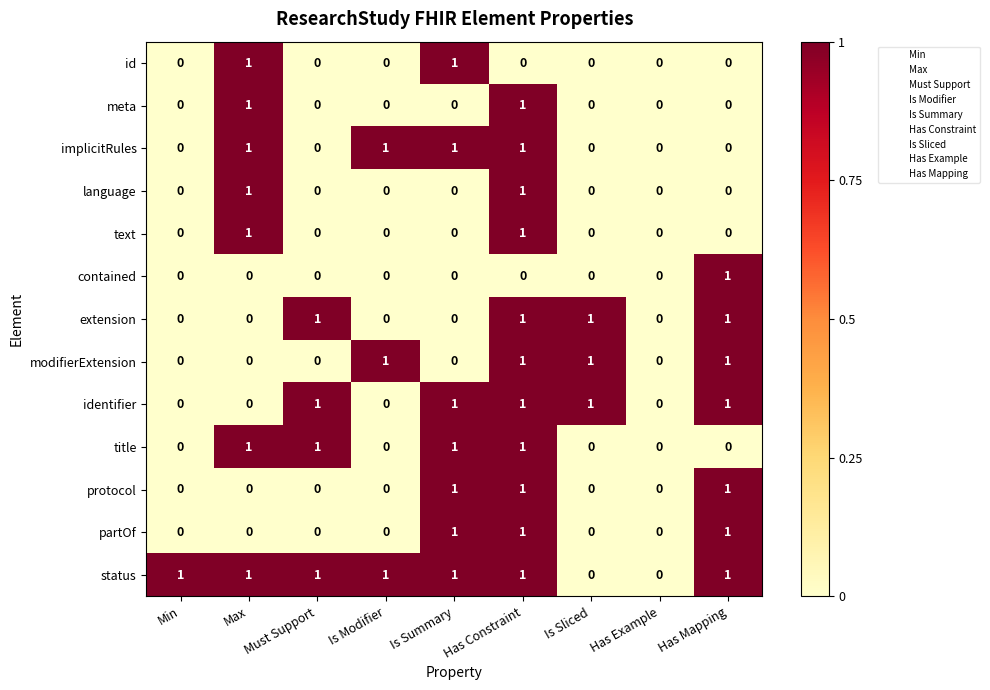

Which series has the largest total across all categories?

status